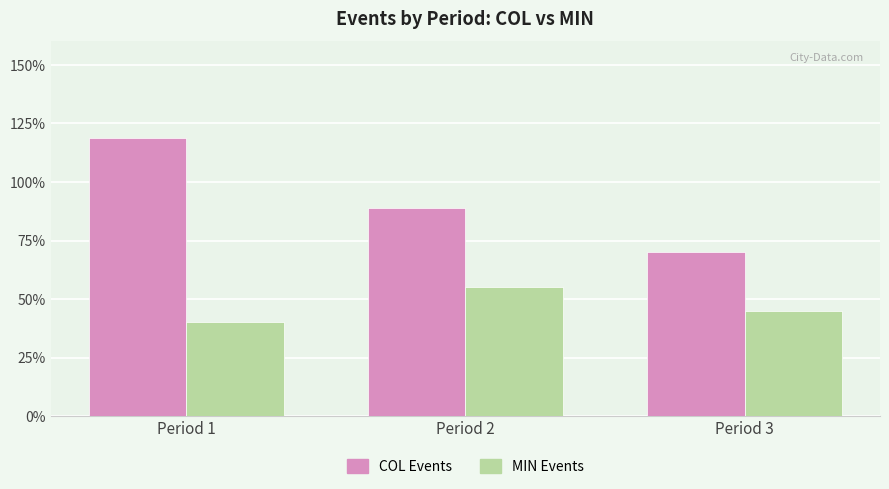

Reading left to right, what are all the values shown in this chart?

COL Events: Period 1=119	Period 2=89	Period 3=70
MIN Events: Period 1=40	Period 2=55	Period 3=45